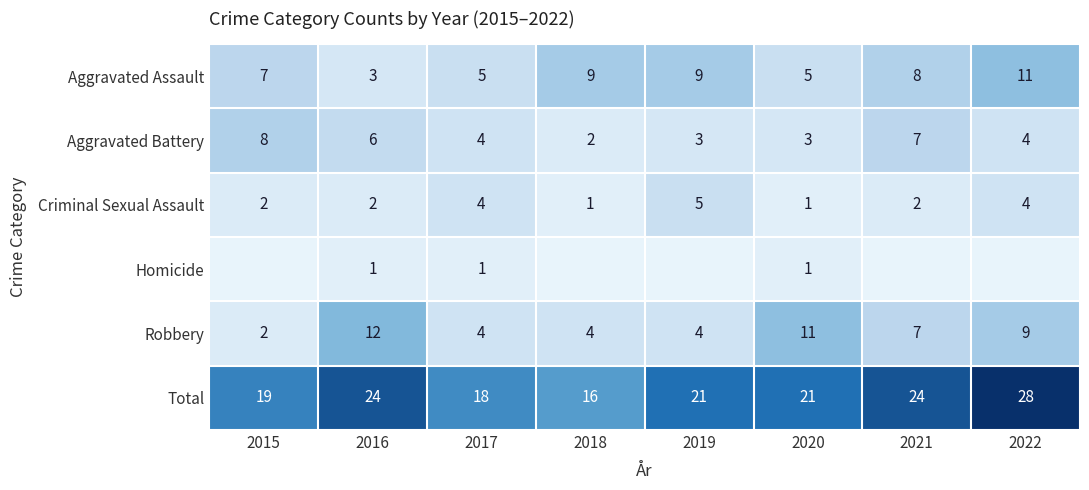

The Total series shows 25 at 2018. True or false?

False